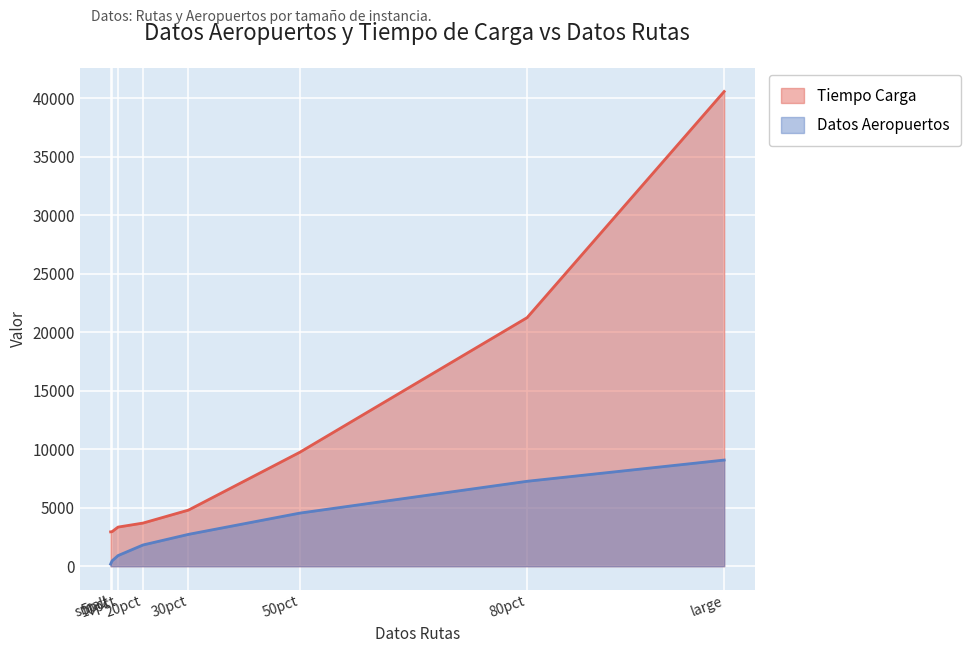

True or false: Datos Aeropuertos has a value of 8066.9 at 50pct.

False